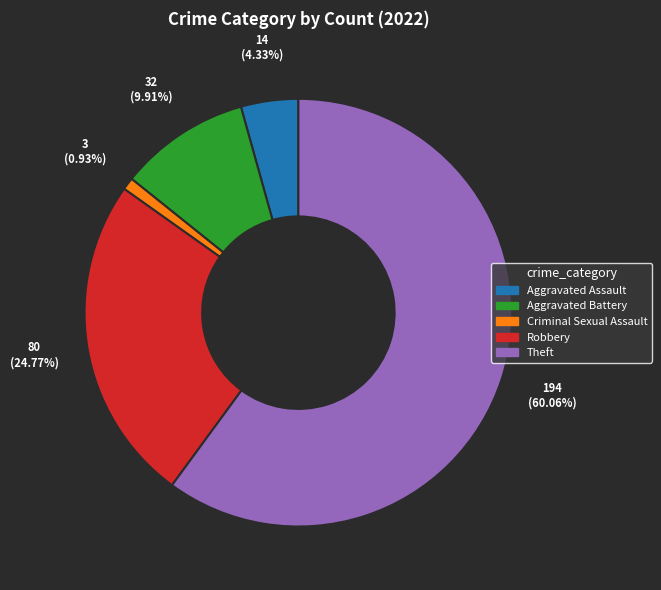

Which slice is the largest?

Theft